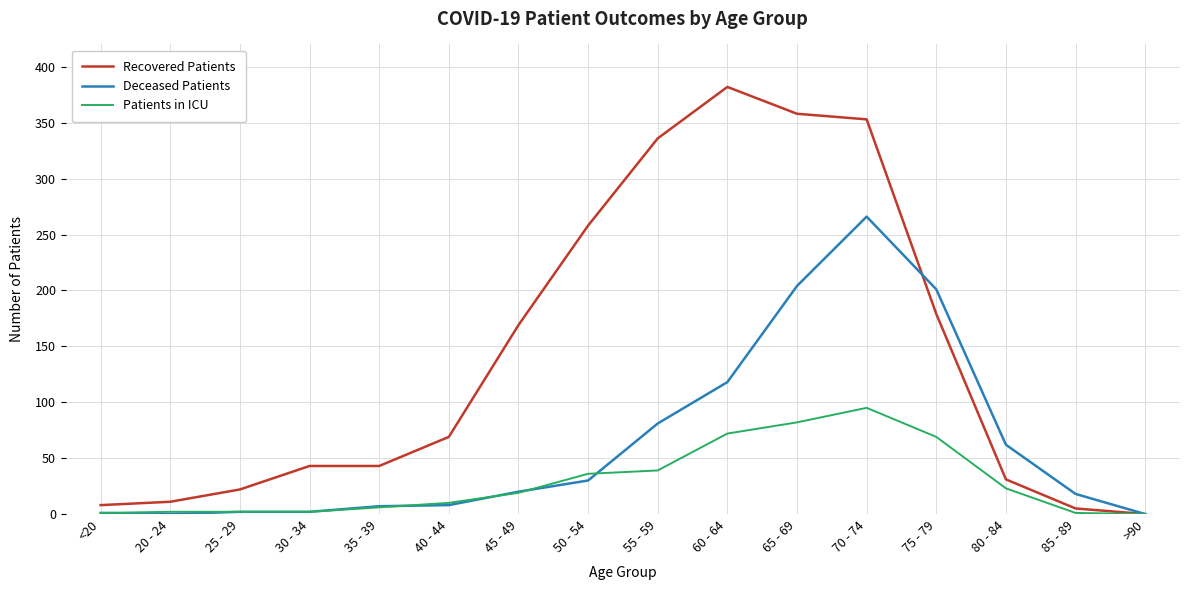

Which series has the largest total across all categories?

Recovered Patients